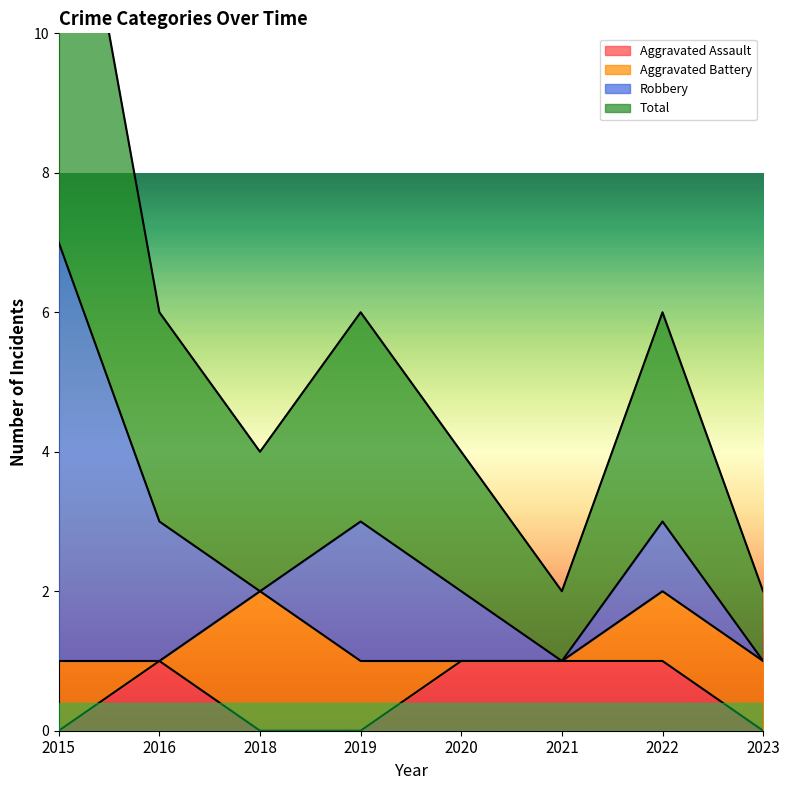

True or false: Total has more than 0 interior local peaks.

True